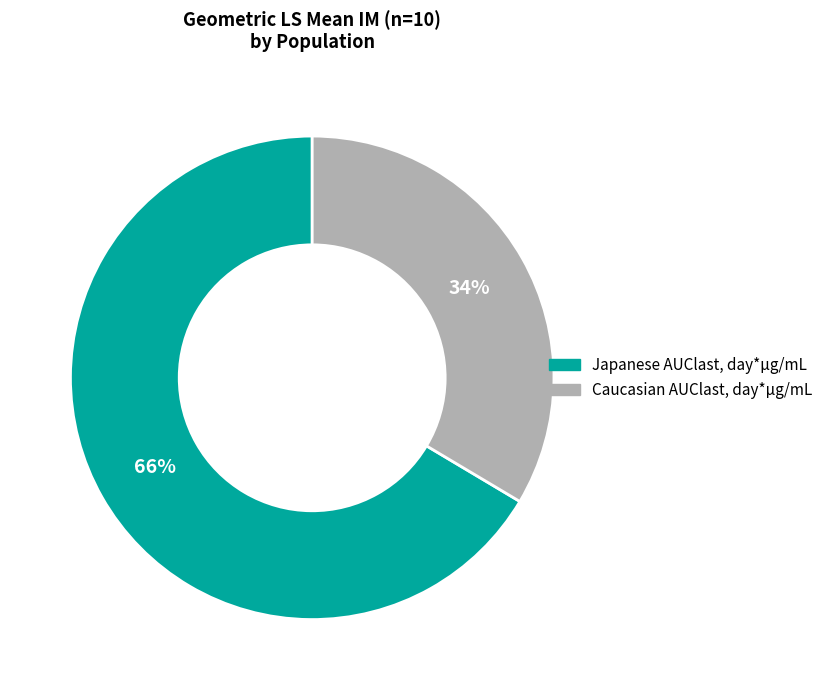

Which has a higher value, Caucasian AUClast, day*µg/mL or Japanese AUClast, day*µg/mL?

Japanese AUClast, day*µg/mL